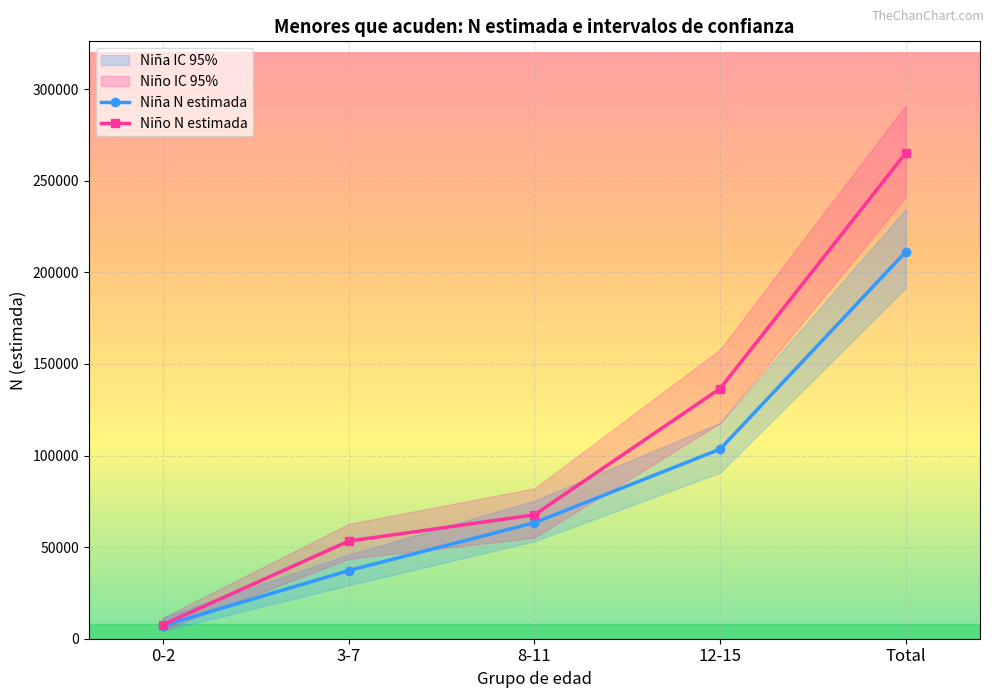

True or false: Niña N estimada and Niño N estimada intersect in this chart.

False